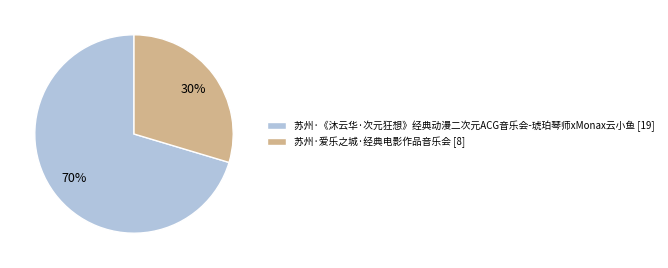

To the nearest percent, what percentage of the pie is 苏州·爱乐之城·经典电影作品音乐会?

30%